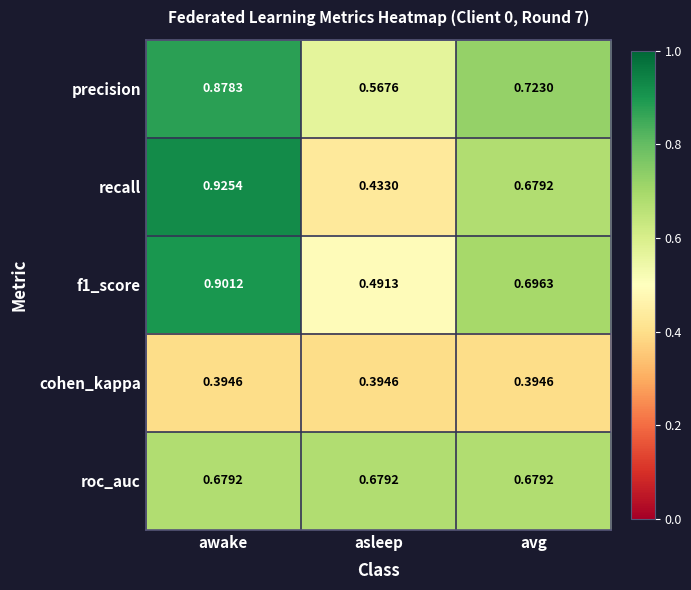

Which series has the widest spread of values?

recall